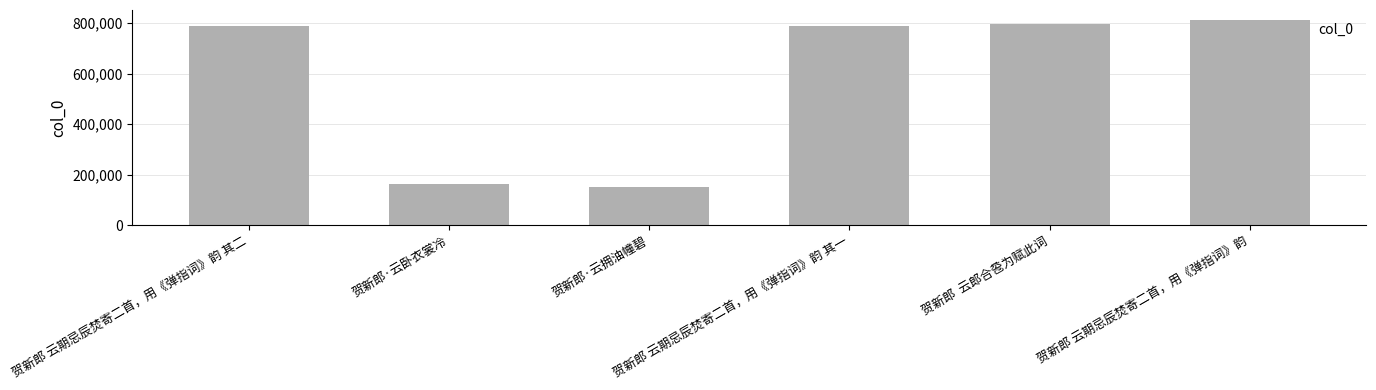

What is the difference between the maximum and minimum values?

659522